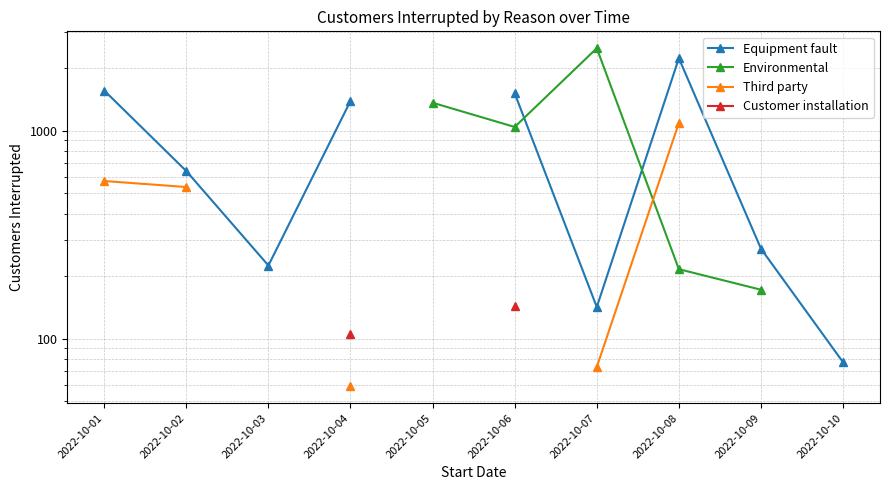

True or false: Equipment fault and Customer installation cross at least once.

False